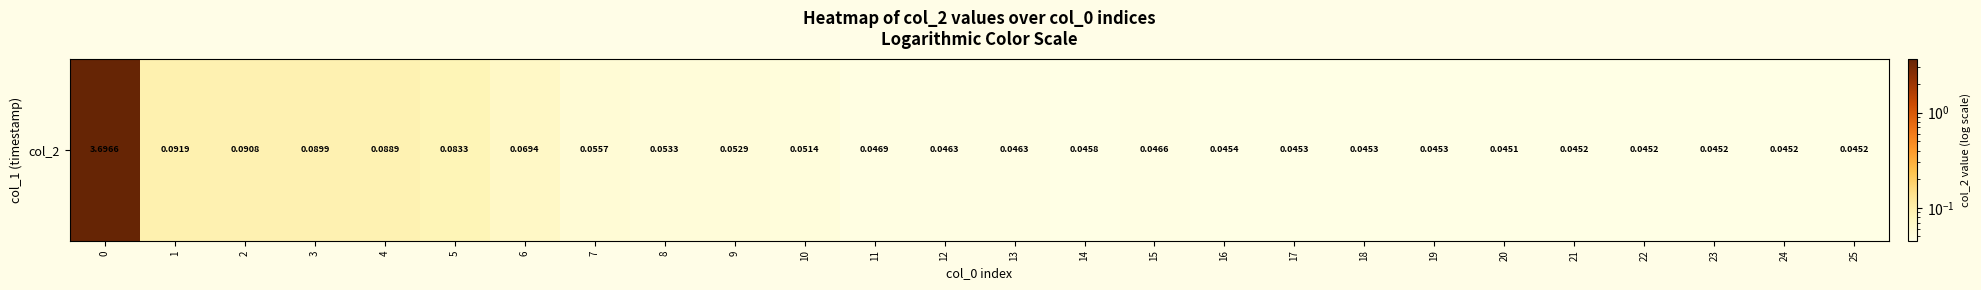

The value at 18 is 0.0. True or false?

False